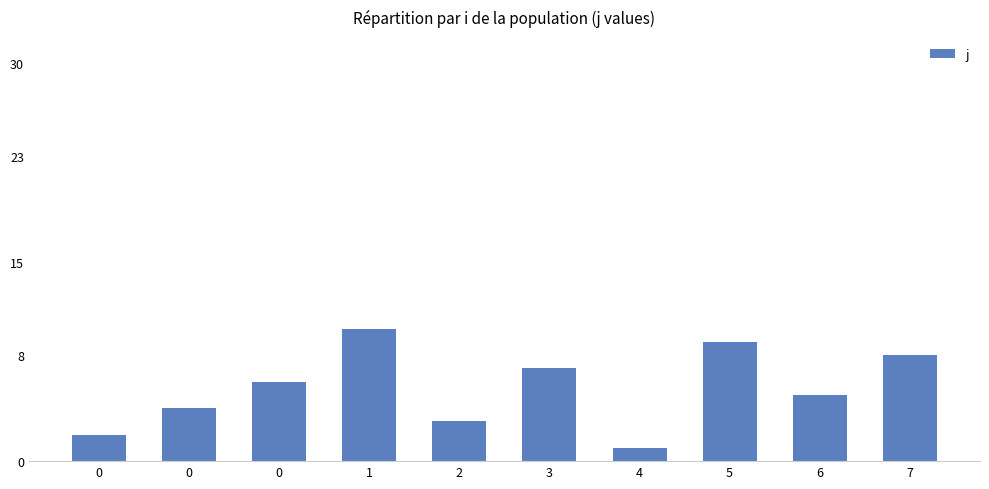

How many bars are there in total?

10